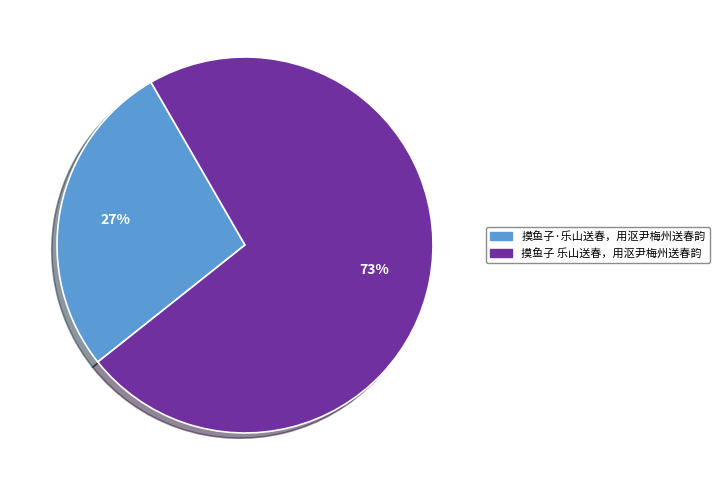

Which has a higher value, 摸鱼子 乐山送春，用沤尹梅州送春韵 or 摸鱼子·乐山送春，用沤尹梅州送春韵?

摸鱼子 乐山送春，用沤尹梅州送春韵